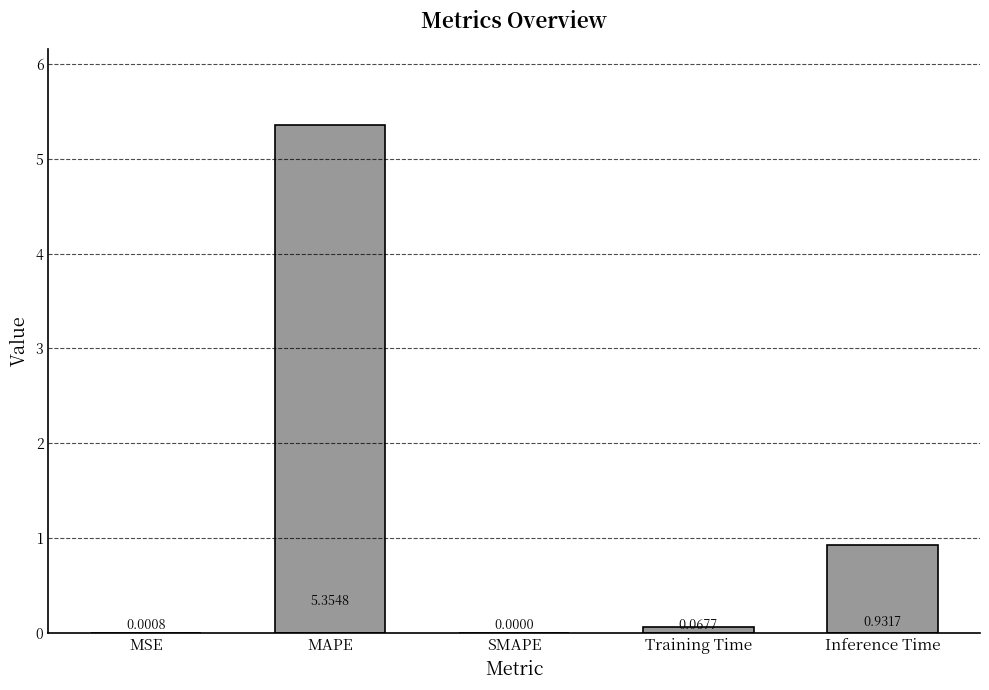

The chart shows a value of 1.6 at Inference Time. True or false?

False